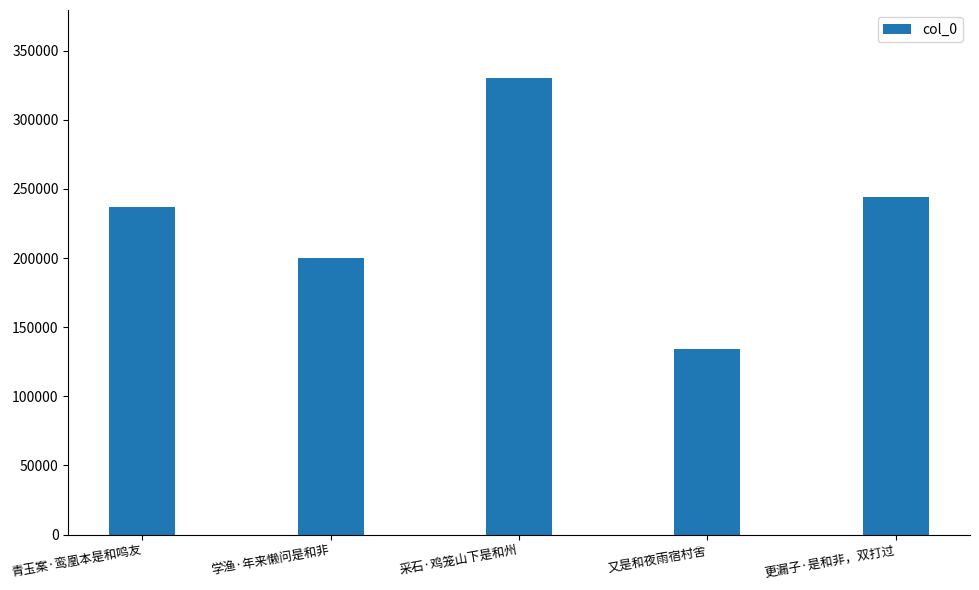

What is the difference between the maximum and minimum values?

195944